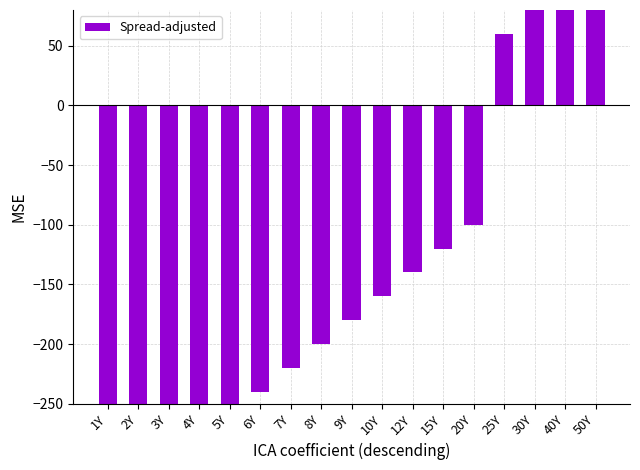

What is the label of the 5th bar from the right?

20Y